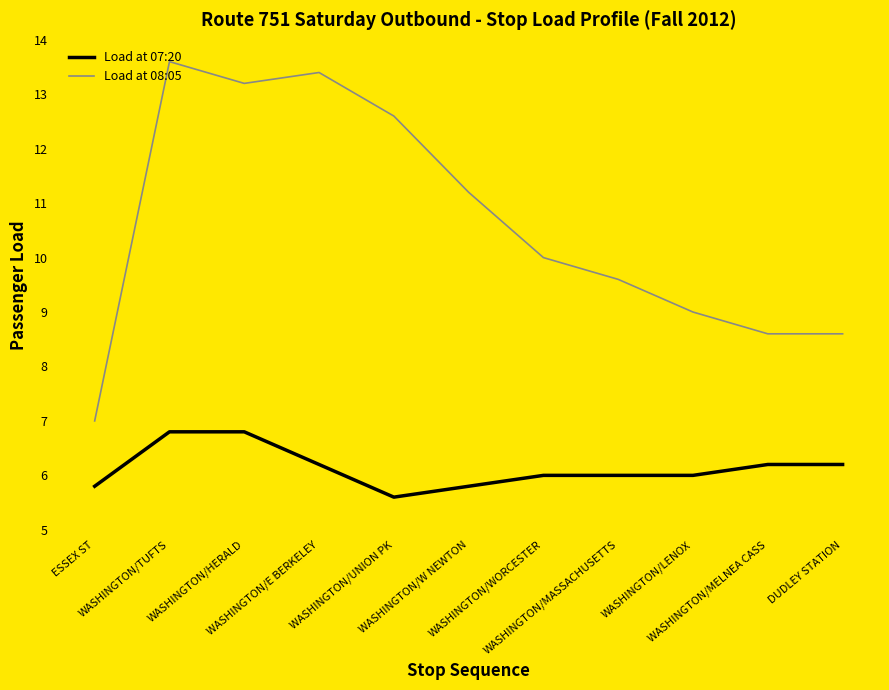

List the series in order of their peak value, highest first.

Load at 08:05, Load at 07:20